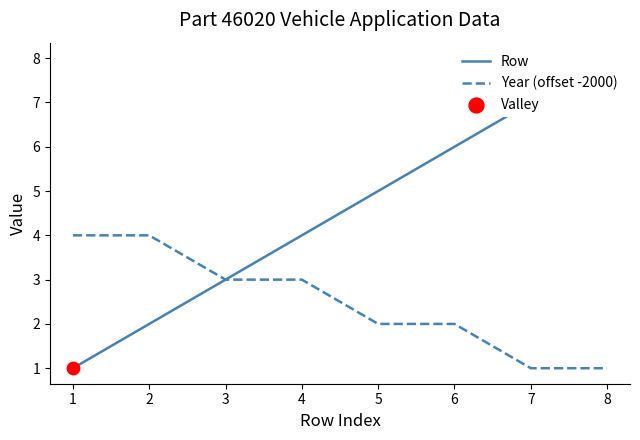

The value of Year (offset -2000) at 7 is 1. True or false?

True